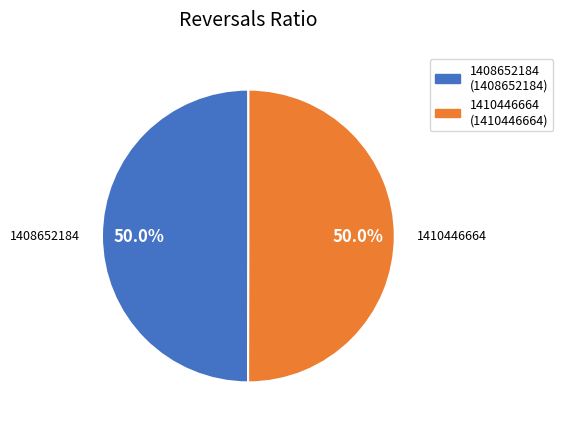

Is it true that 1410446664 is 37% of the pie?

False